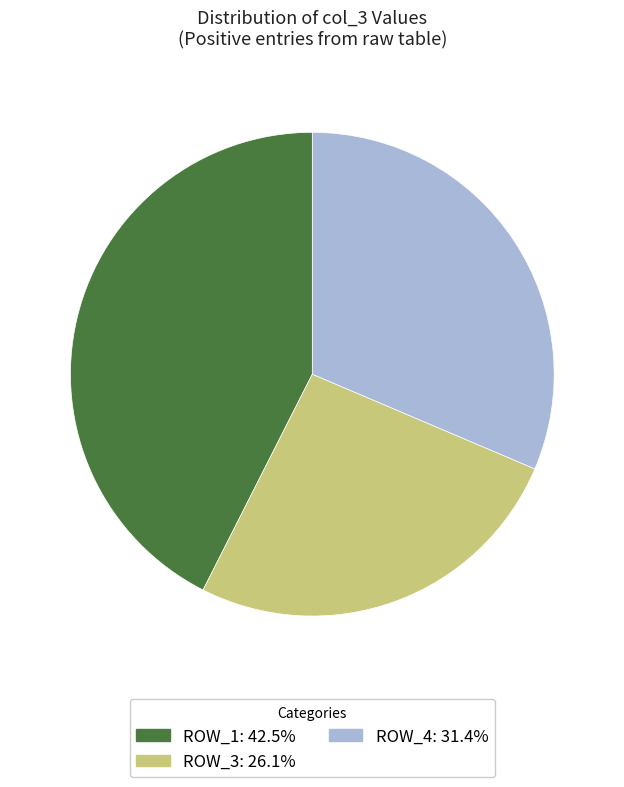

Is there any slice that represents more than half of the pie?

No